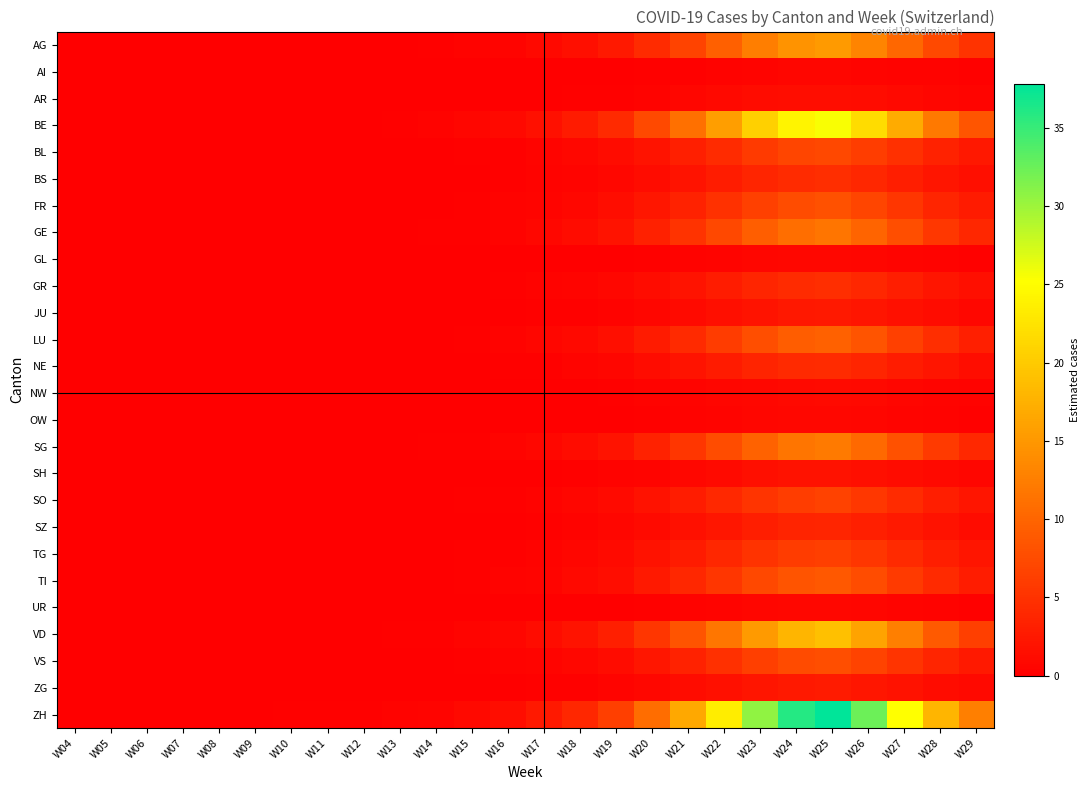

Which series has the largest total across all categories?

ZH